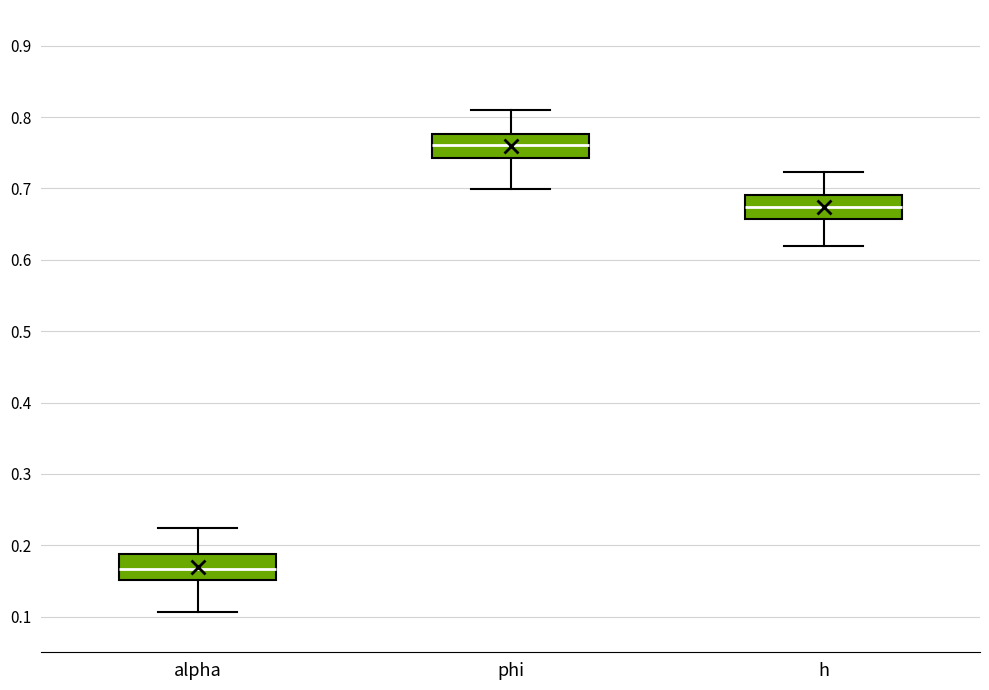

Where does the median line of the box for phi sit on the y-axis? The values are not printed on the chart, so give them approximately, as read against the axis.

0.76